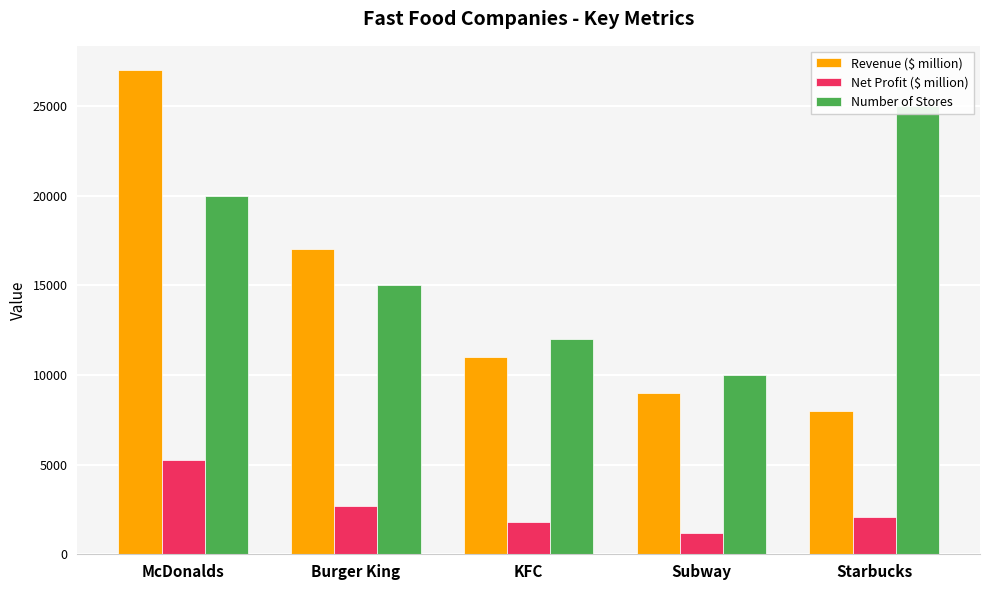

Where does the Revenue ($ million) series first go above 11000?

McDonalds